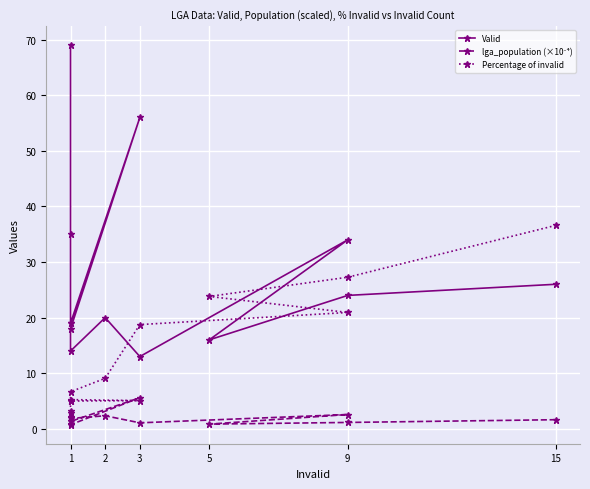

Which series has the largest total across all categories?

Valid